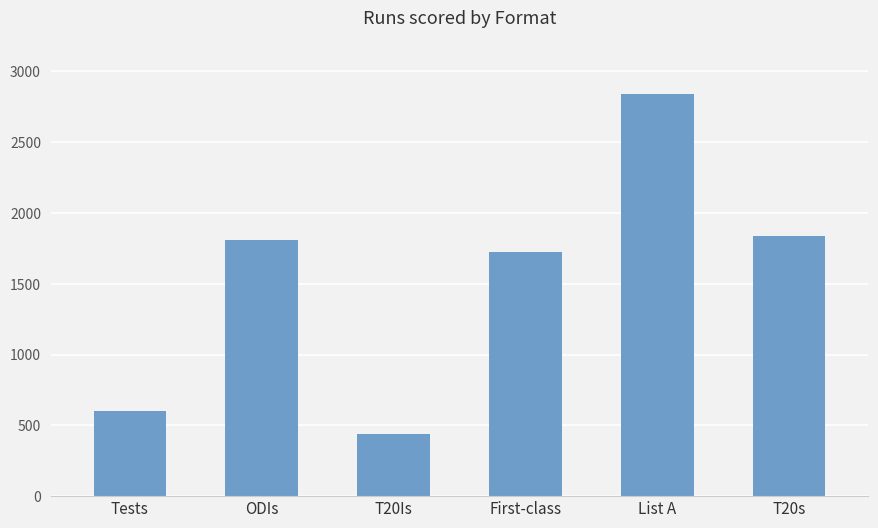

At which label is the value closest to 1640?

First-class